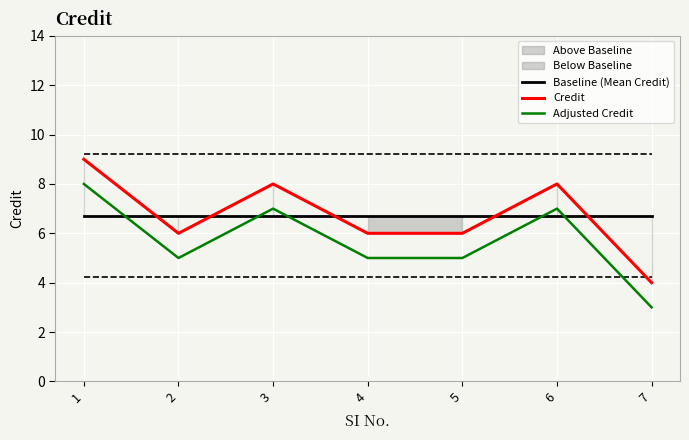

Reading left to right, extract all data points from this chart.

Baseline (Mean Credit): 6.7	6.7	6.7	6.7	6.7	6.7	6.7
Credit: 9.0	6.0	8.0	6.0	6.0	8.0	4.0
Adjusted Credit: 8.0	5.0	7.0	5.0	5.0	7.0	3.0